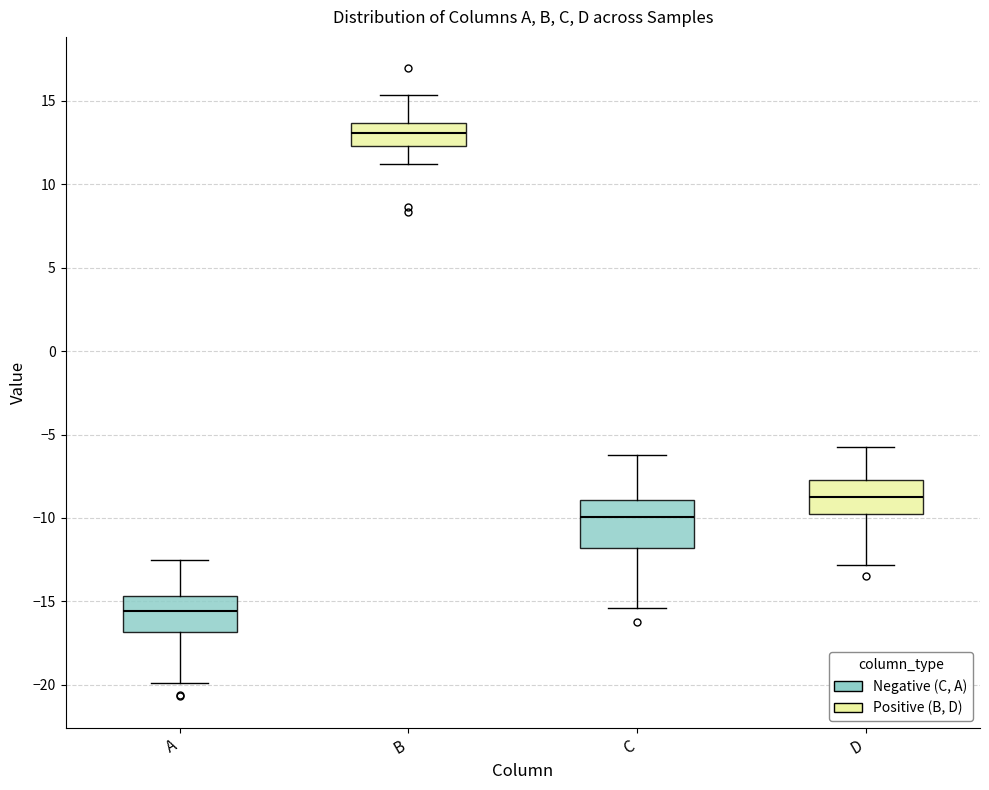

Which box's median line is the highest?

B